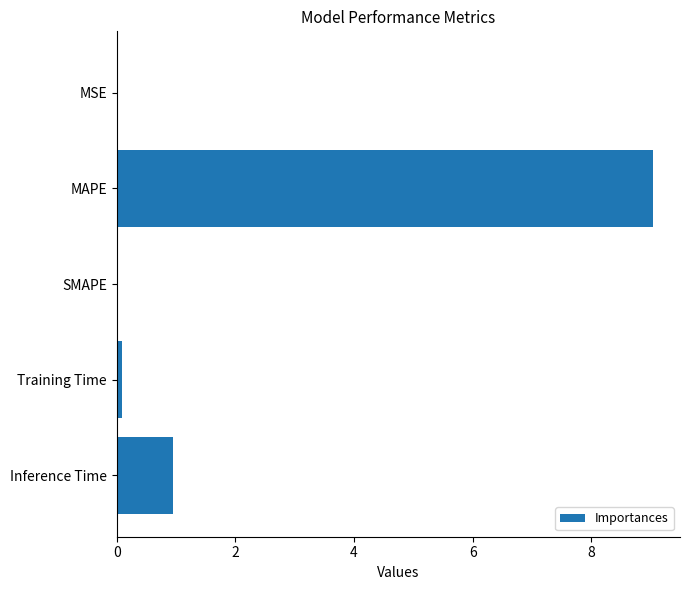

What is the sum of all values?

10.1